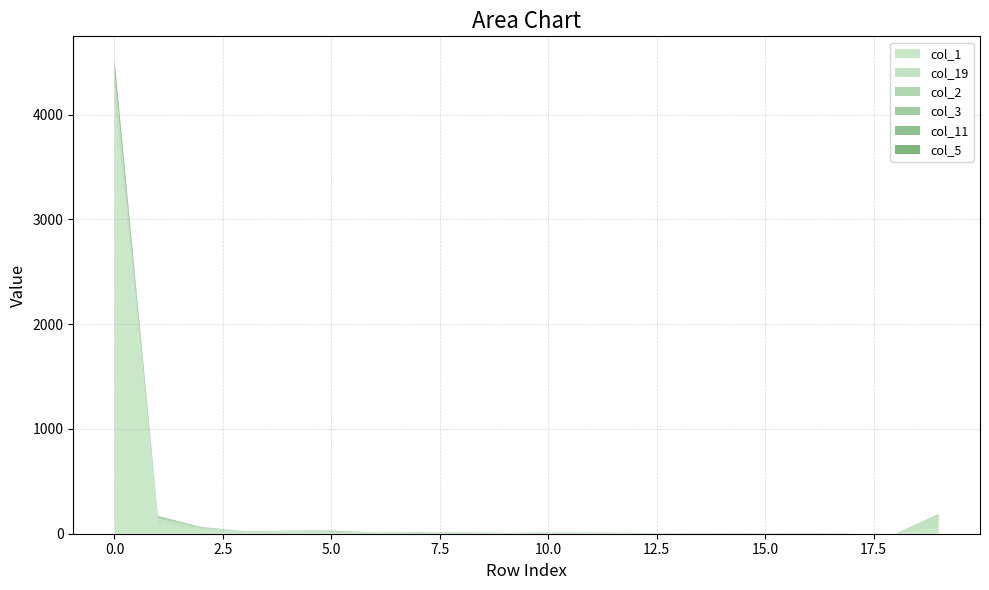

Reading left to right, transcribe all the data shown in this chart.

col_1: 0=4121	1=97	2=36	3=16	4=23	5=18	6=8	7=11	8=6	9=5	10=6	11=6	12=3	13=3	14=3	15=0	16=2	17=0	18=0	19=57
col_19: 0=202	1=44	2=18	3=8	4=4	5=4	6=4	7=1	8=7	9=1	10=3	11=0	12=5	13=2	14=2	15=4	16=3	17=1	18=1	19=123
col_2: 0=64	1=18	2=4	3=0	4=3	5=0	6=1	7=0	8=0	9=0	10=0	11=0	12=0	13=0	14=0	15=0	16=0	17=0	18=0	19=0
col_3: 0=61	1=5	2=3	3=0	4=0	5=2	6=0	7=2	8=1	9=0	10=0	11=0	12=0	13=0	14=0	15=0	16=0	17=0	18=0	19=0
col_11: 0=3	1=4	2=3	3=0	4=0	5=1	6=0	7=0	8=0	9=2	10=0	11=2	12=1	13=0	14=0	15=0	16=1	17=0	18=0	19=5
col_5: 0=70	1=2	2=0	3=0	4=0	5=4	6=0	7=1	8=0	9=0	10=2	11=1	12=0	13=0	14=1	15=0	16=0	17=0	18=0	19=2